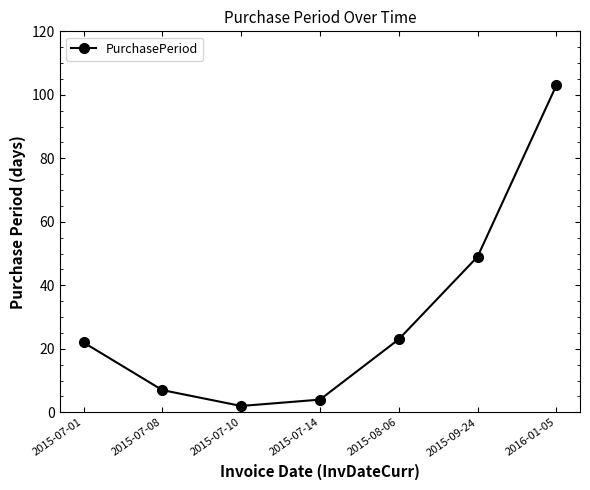

Is it true that the value at 2015-07-08 is 7?

True